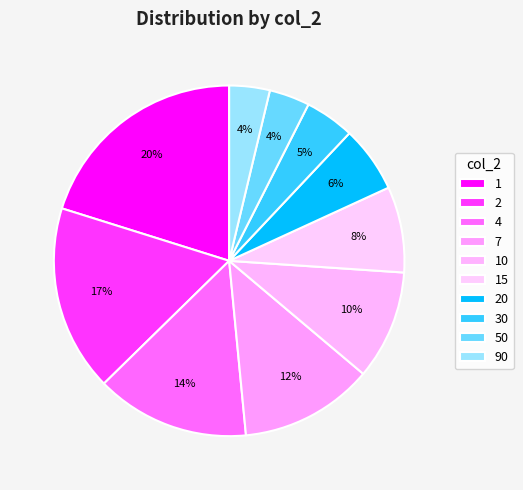

Is there a majority slice in this chart?

No